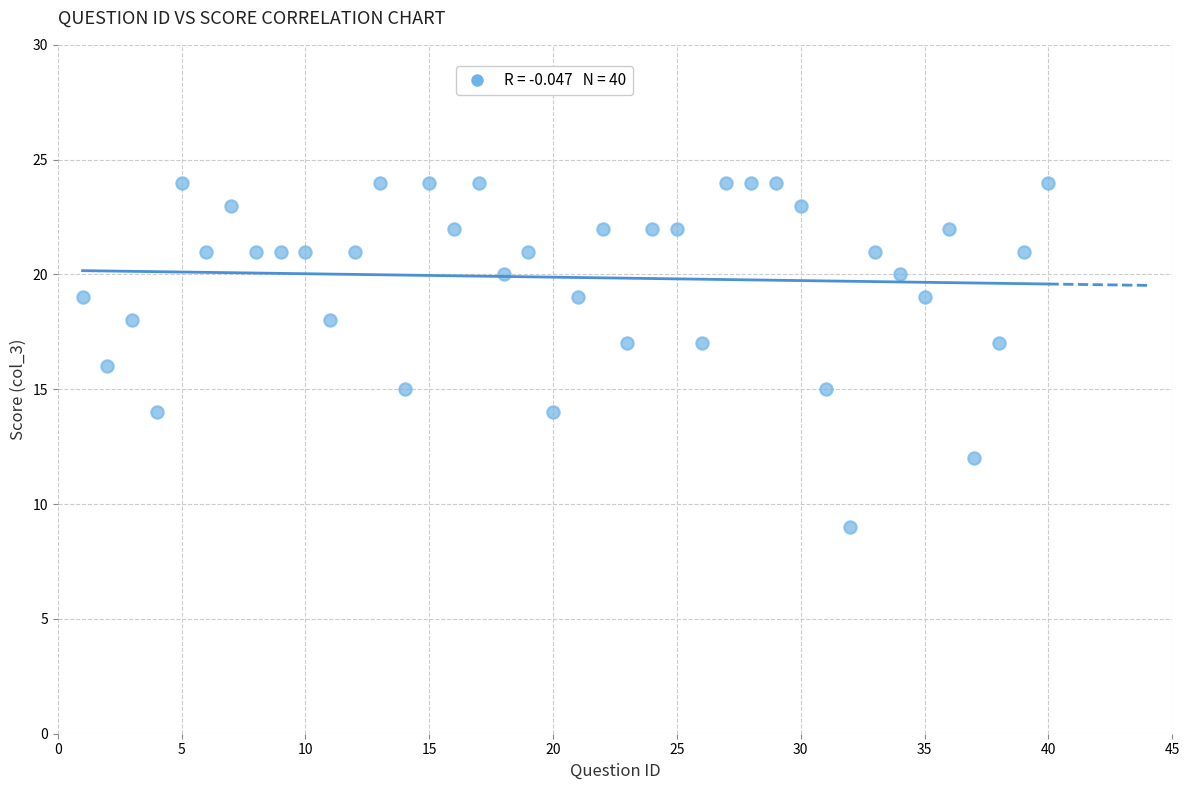

What is the range of Y values (max minus min)?

15